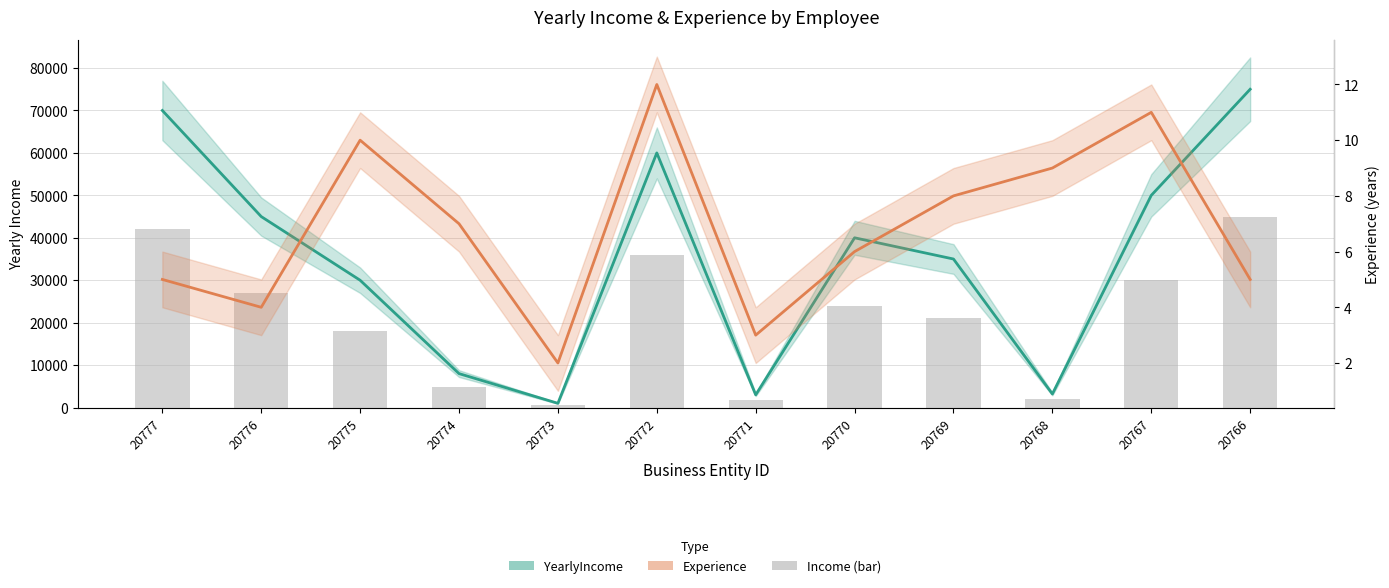

Which category has the highest value in the YearlyIncome (bar) series?

20766